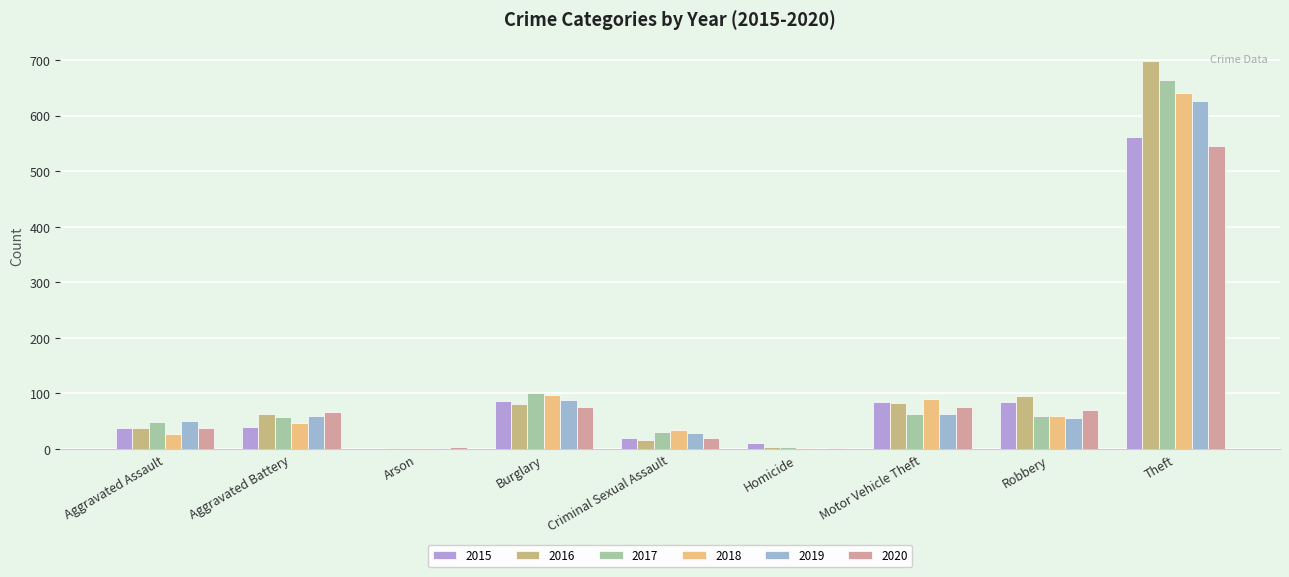

Reading left to right, what are all the values shown in this chart?

2015: 38	40	0	86	20	11	84	85	561
2016: 38	63	1	81	17	4	83	95	698
2017: 49	58	1	101	30	3	63	59	664
2018: 27	46	1	98	34	1	90	59	640
2019: 51	59	2	88	28	0	63	55	626
2020: 37	66	3	76	19	2	76	70	546